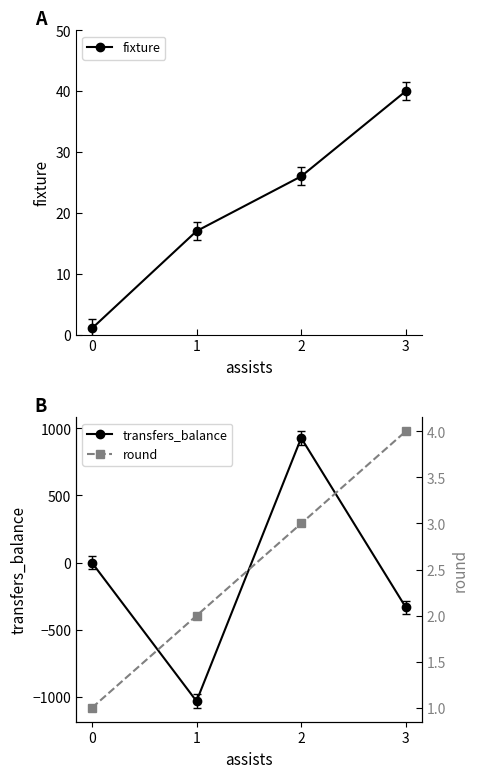

What is the difference between the highest and lowest values at 0?

1